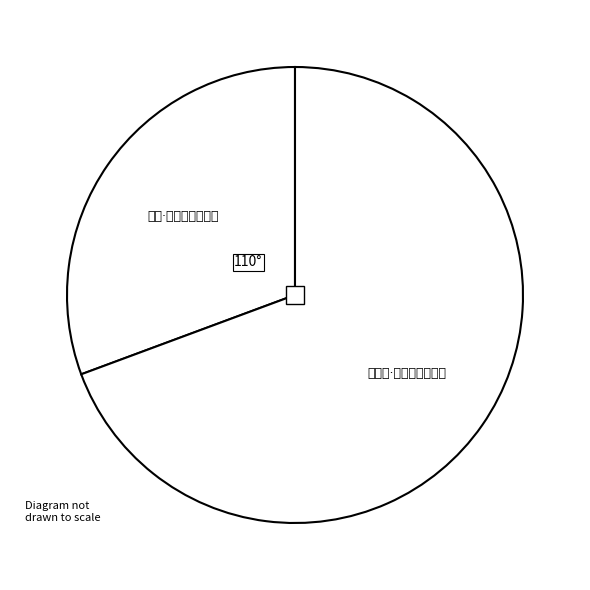

Which category has the biggest portion of the pie?

谒孝陵·龟趺七尺矗碑铭